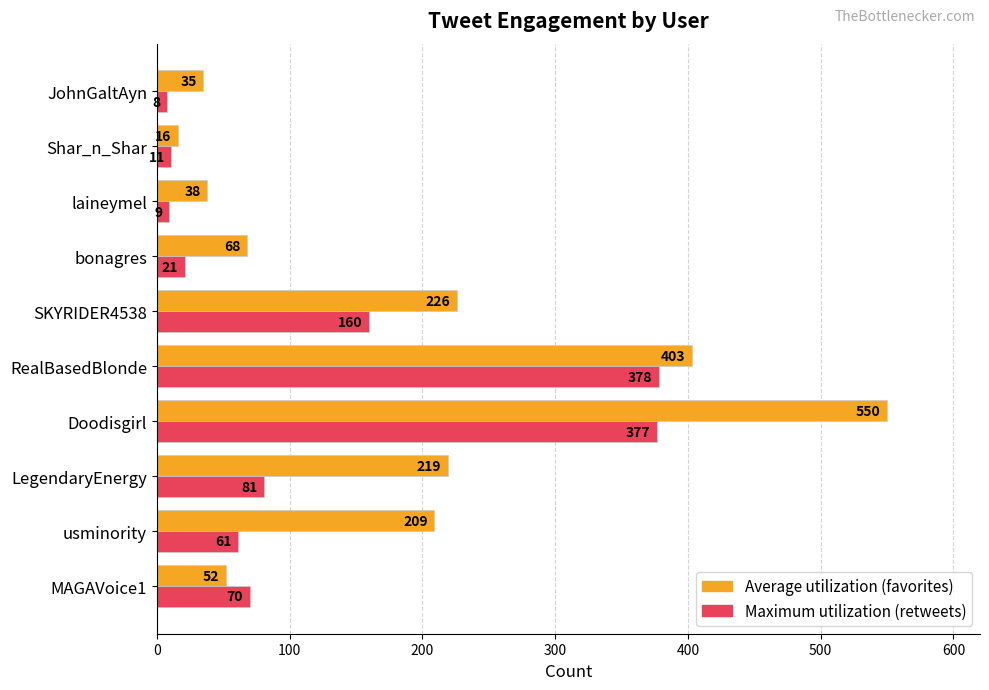

At which category is the sum across all series the highest?

Doodisgirl